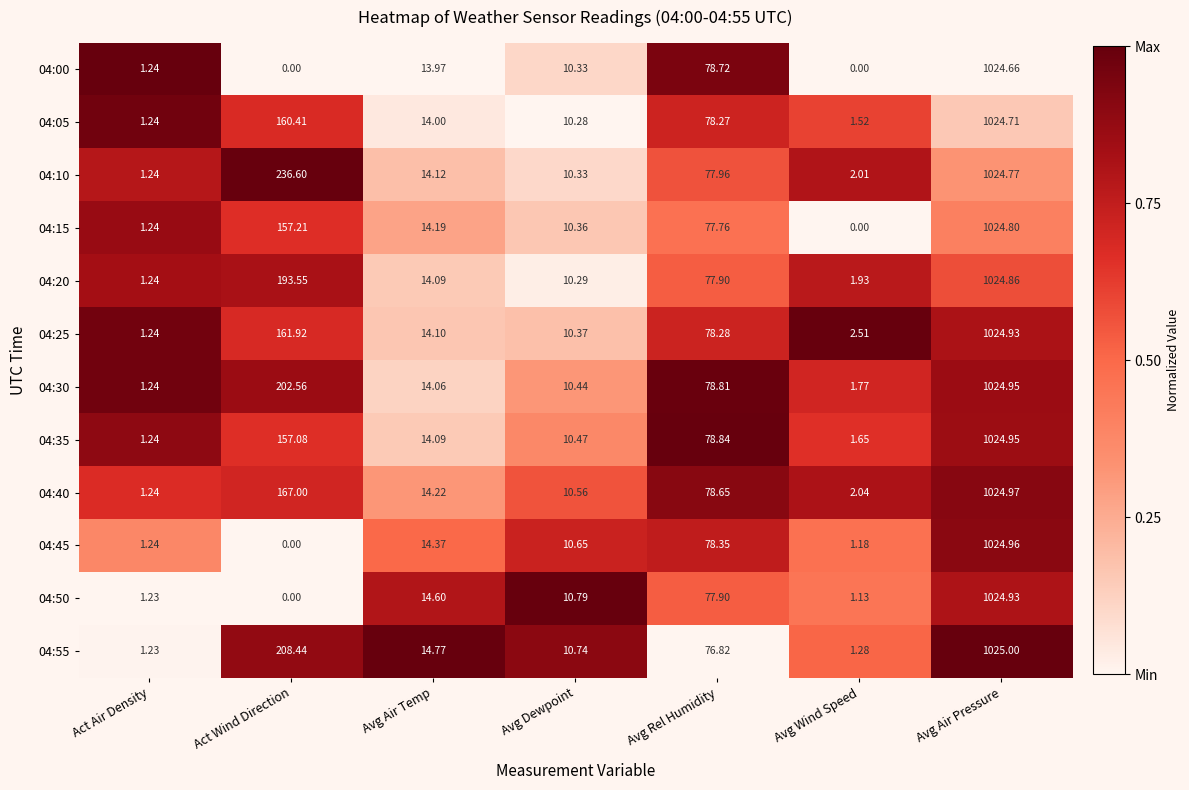

List the labels in order of 04:45 value, largest first.

Avg Air Pressure, Avg Rel Humidity, Avg Air Temp, Avg Dewpoint, Act Air Density, Avg Wind Speed, Act Wind Direction